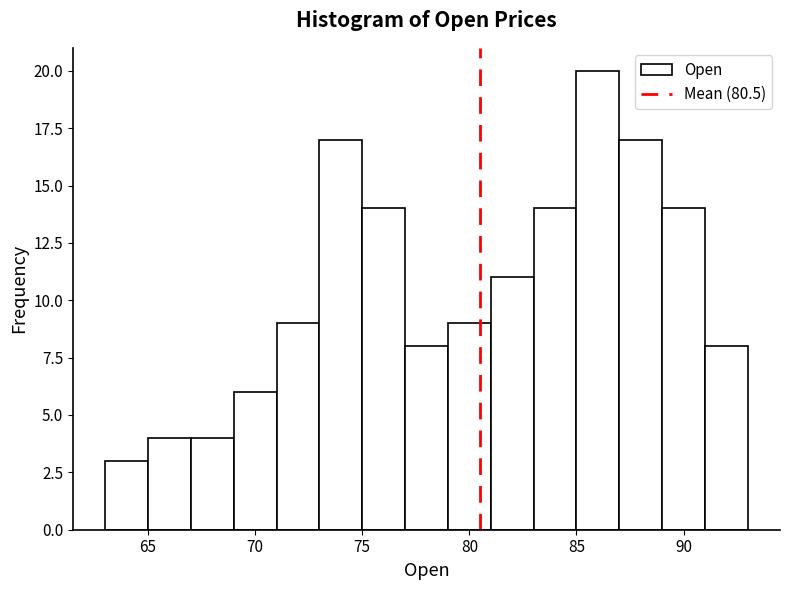

How tall is the bar that spans 75 to 77 on the x-axis? The values are not printed on the chart, so give them approximately, as read against the axis.

14